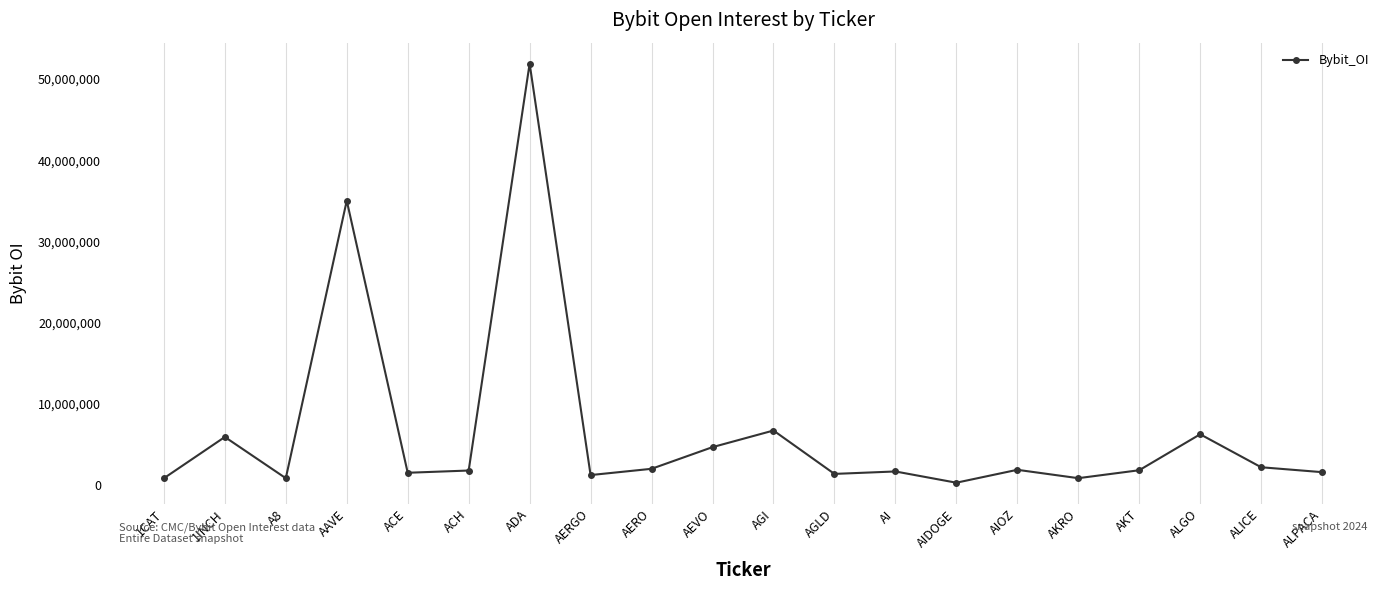

What is the difference between the values at AERGO and AEVO?

3437945